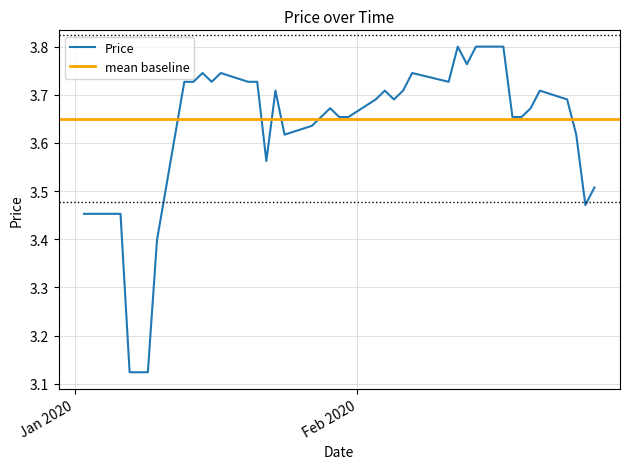

What is the greatest value displayed?

3.8